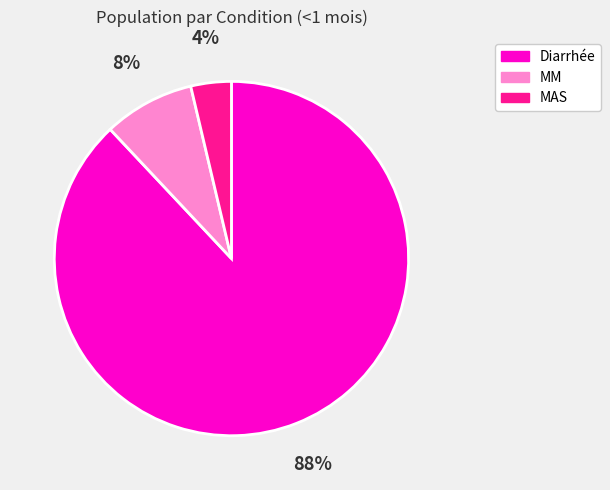

To the nearest percent, what percentage of the pie is Diarrhée?

88%